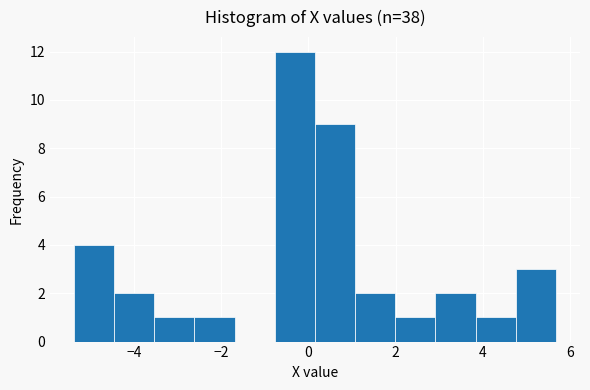

Reading left to right, transcribe this chart: for each bar, give the range it covers on the x-axis and its height. Neither the bar edges nor the heights are printed on the chart, so give them approximately, as read against the axes.

-5.4 to -4.4: 4
-4.4 to -3.6: 2
-3.6 to -2.6: 1
-2.6 to -1.6: 1
-1.6 to -0.8: 0
-0.8 to 0.2: 12
0.2 to 1.0: 9
1.0 to 2.0: 2
2.0 to 3.0: 1
3.0 to 3.8: 2
3.8 to 4.8: 1
4.8 to 5.6: 3